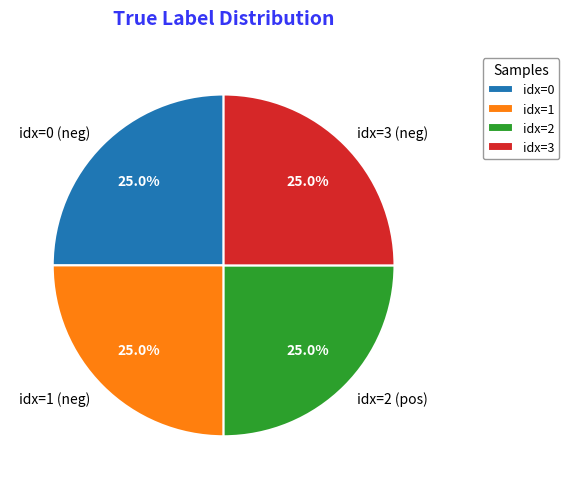

Approximately how many times larger is the value at idx=3 (neg) compared to idx=0 (neg)?

1.0